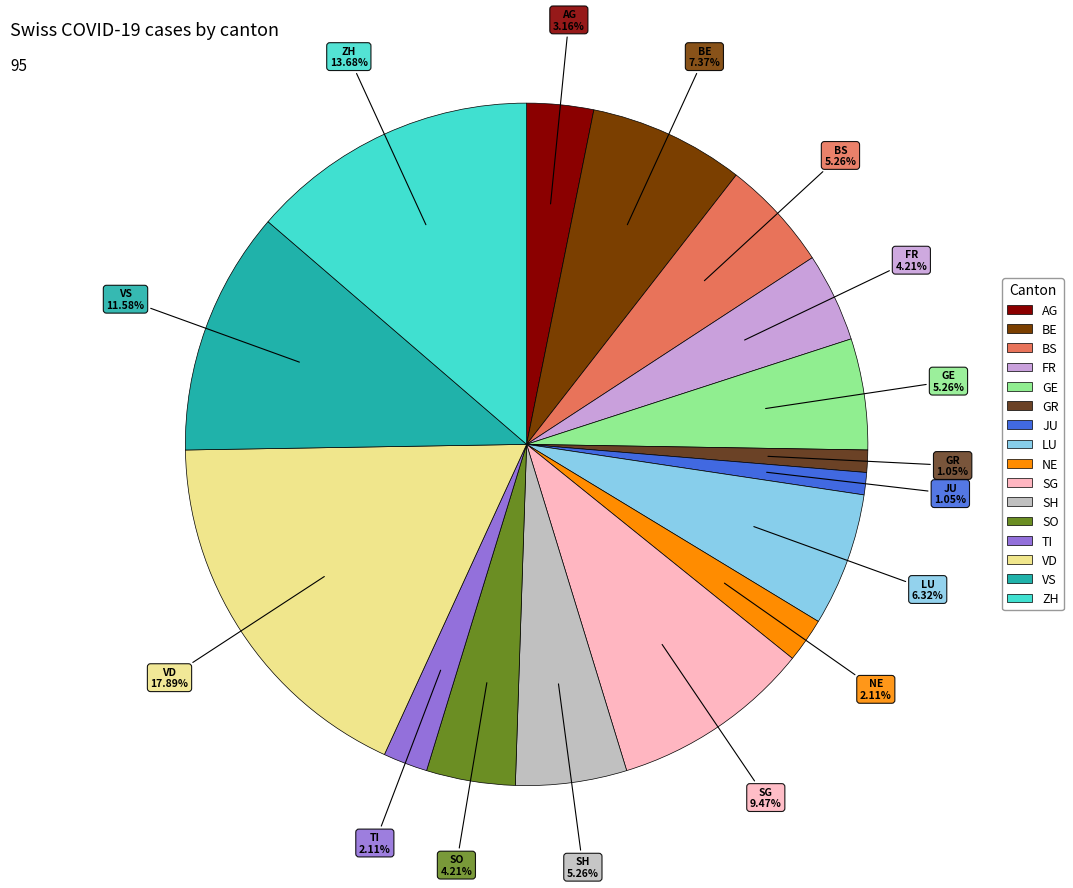

Is there any slice that represents more than half of the pie?

No